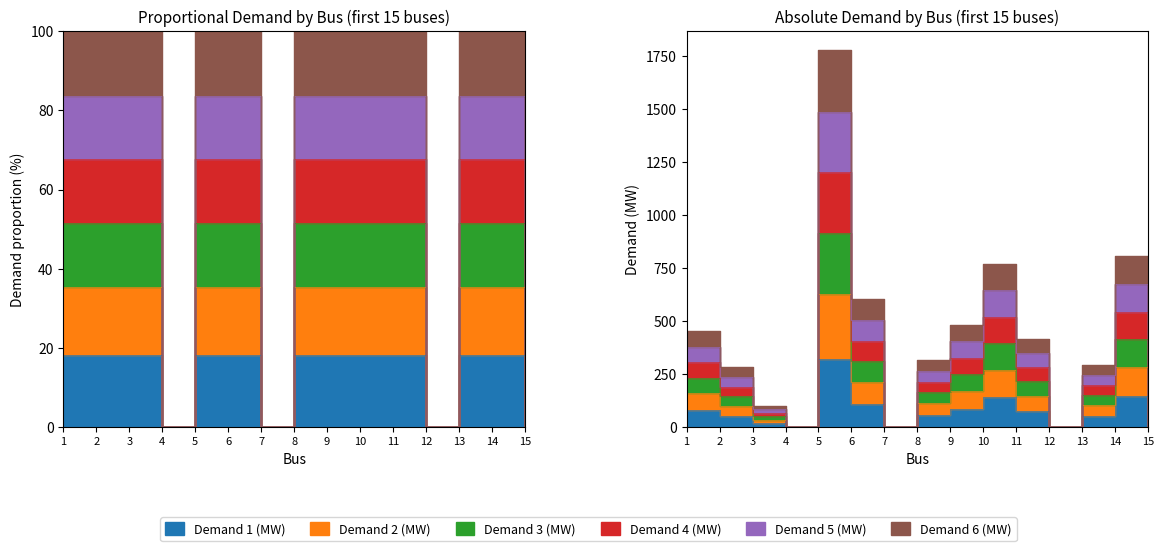

How many lines are shown in the chart?

6